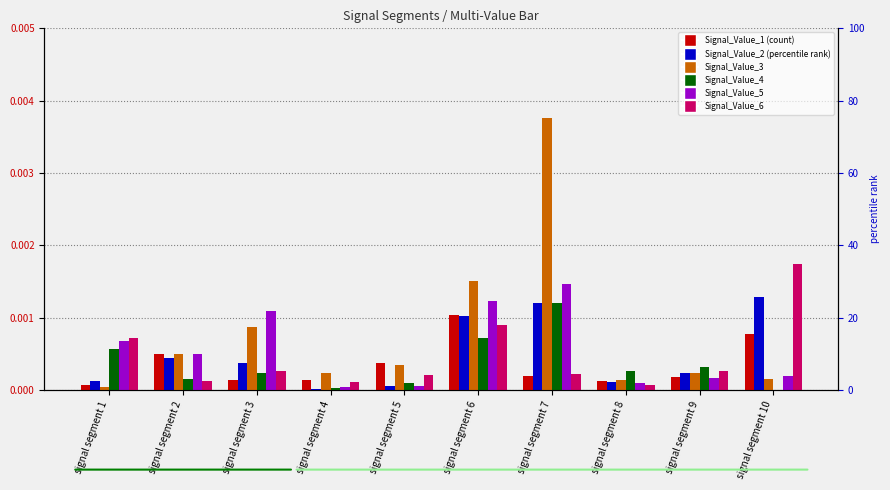

True or false: Signal_Value_5 has a value of 0.0 at signal segment 7.

False